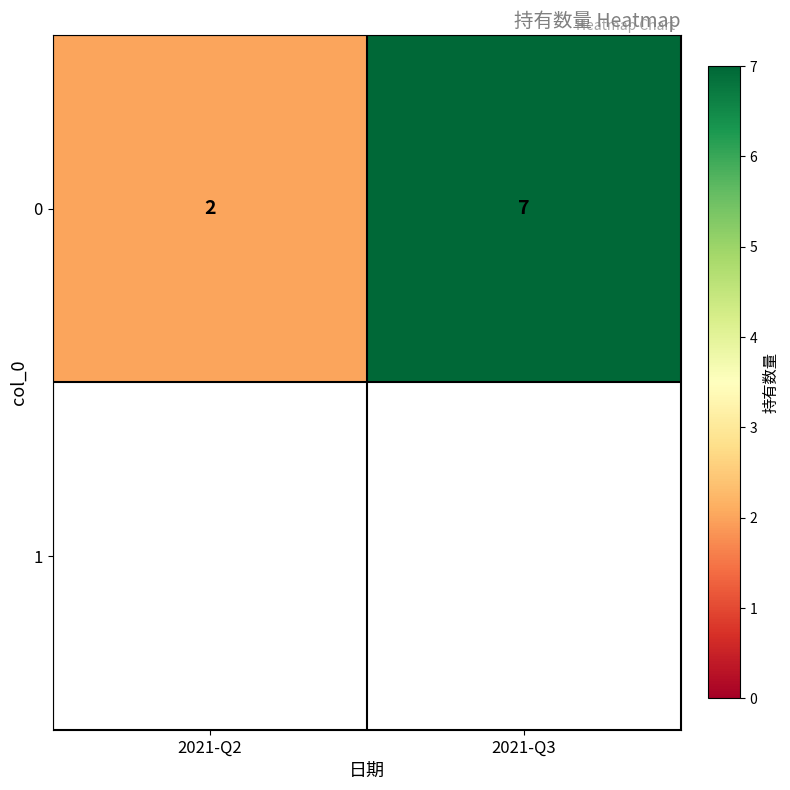

List the labels in order of value, smallest first.

2021-Q2, 2021-Q3